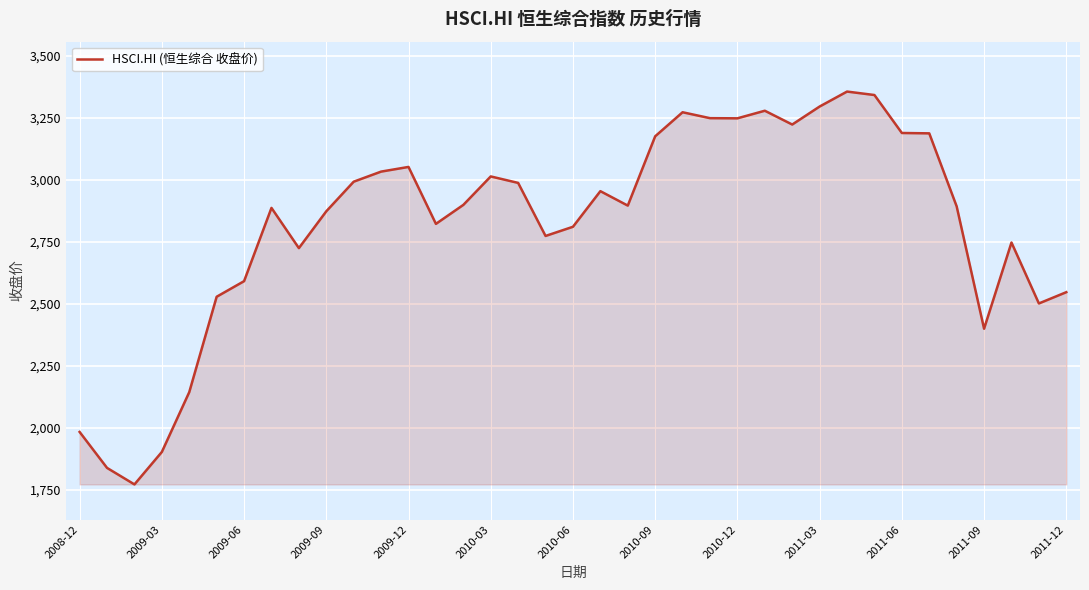

How many lines are shown in the chart?

1